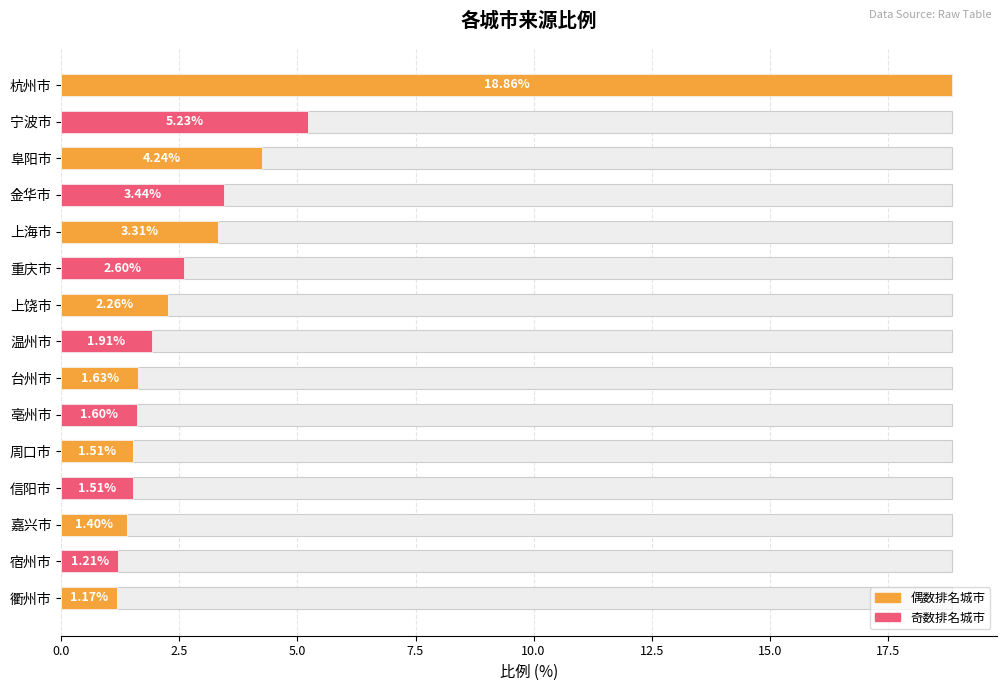

What is the change in value from 阜阳市 to 信阳市?

-2.7